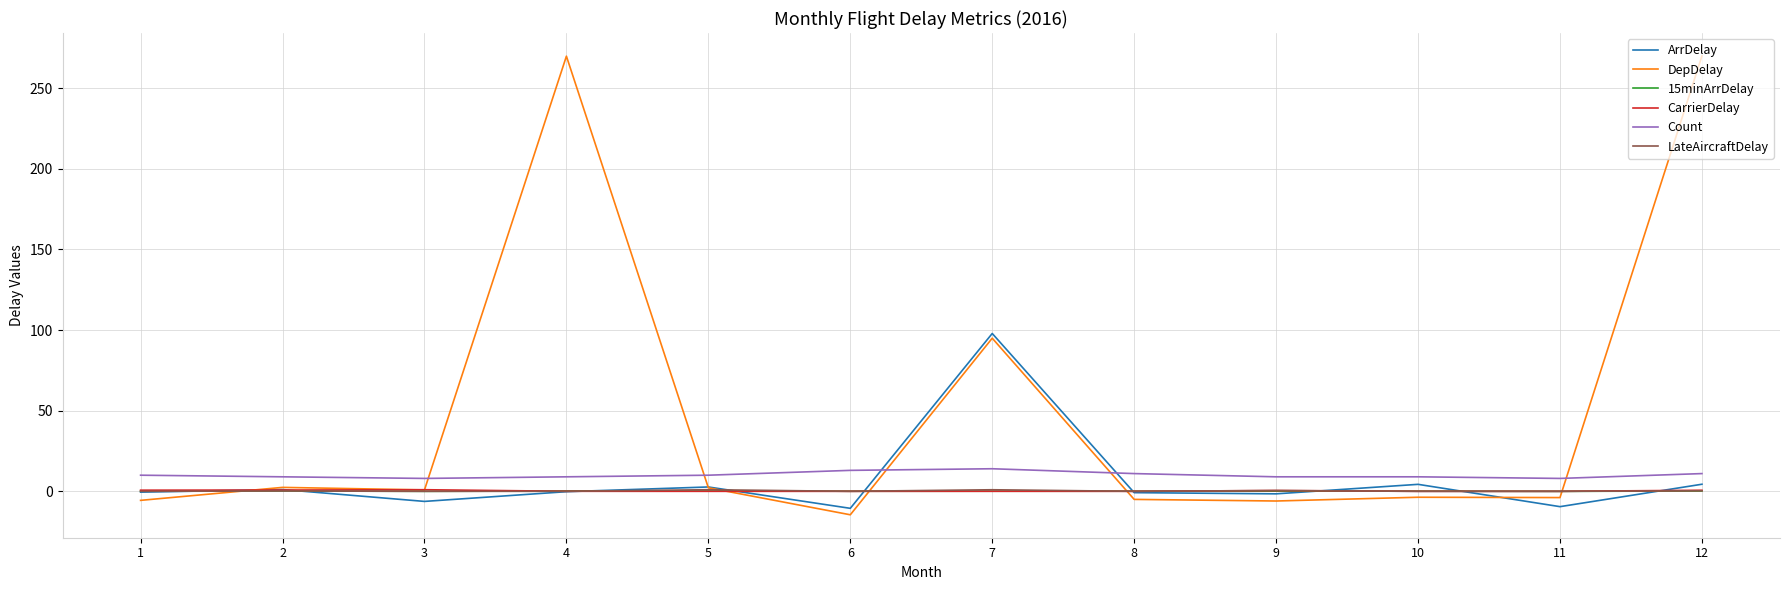

Which series has the largest total across all categories?

DepDelay